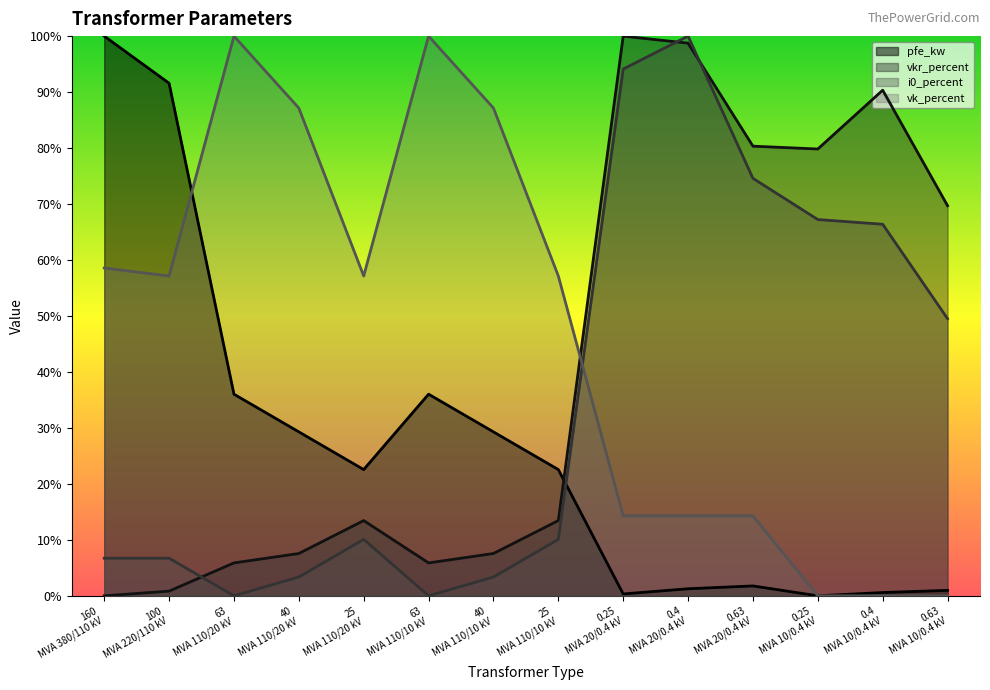

What is the sum of the vk_percent values at 0.4 MVA 10/0.4 kV and 0.25 MVA 20/0.4 kV?

14.3